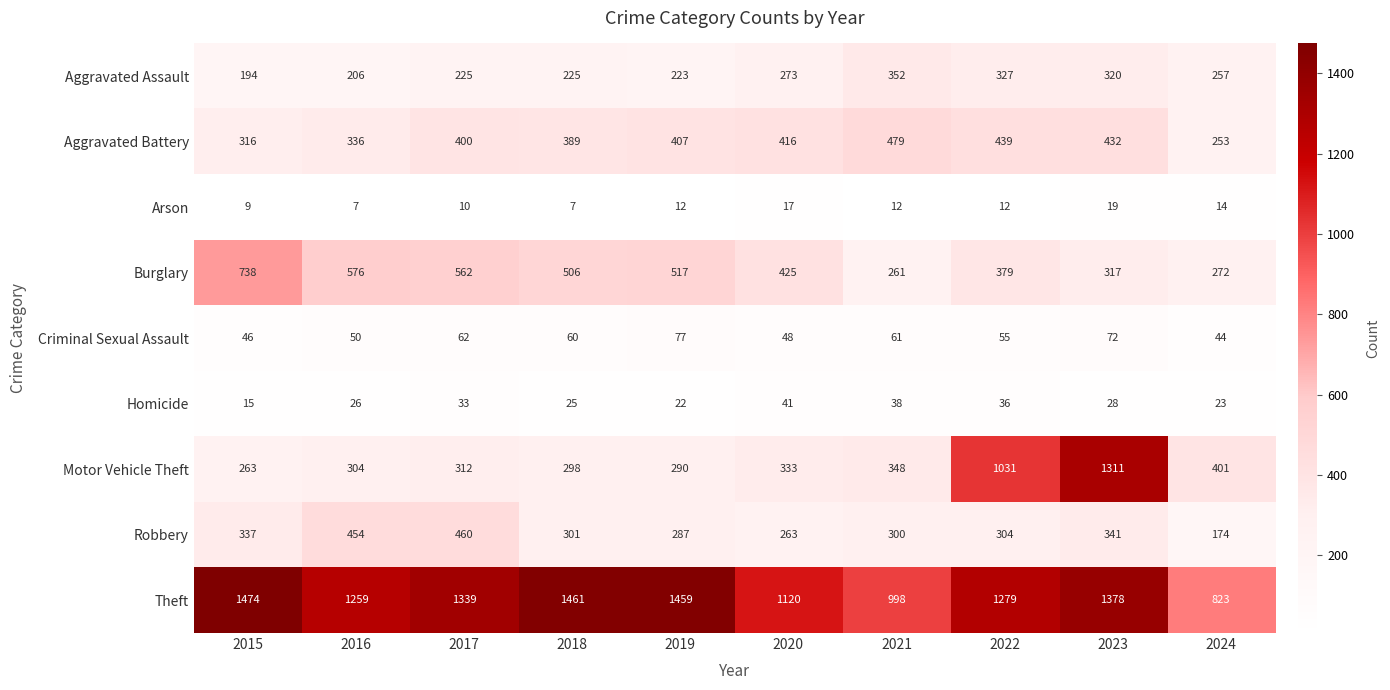

Where does the Criminal Sexual Assault series first go above 60?

2017